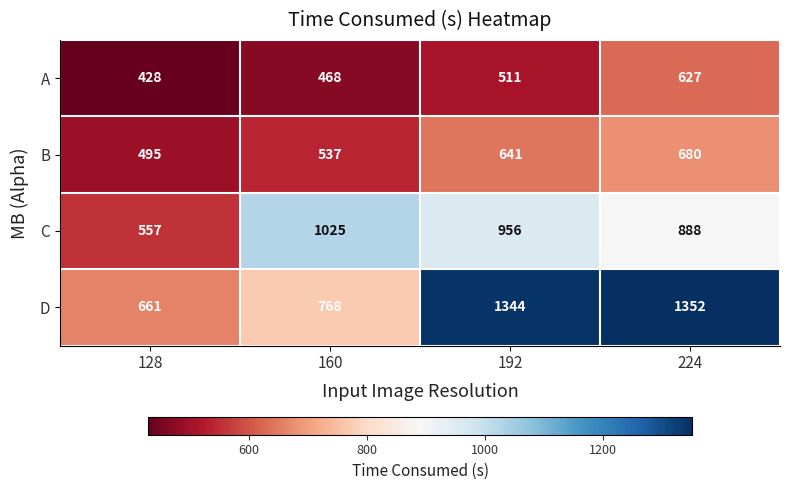

Which series has the largest range (max minus min)?

D